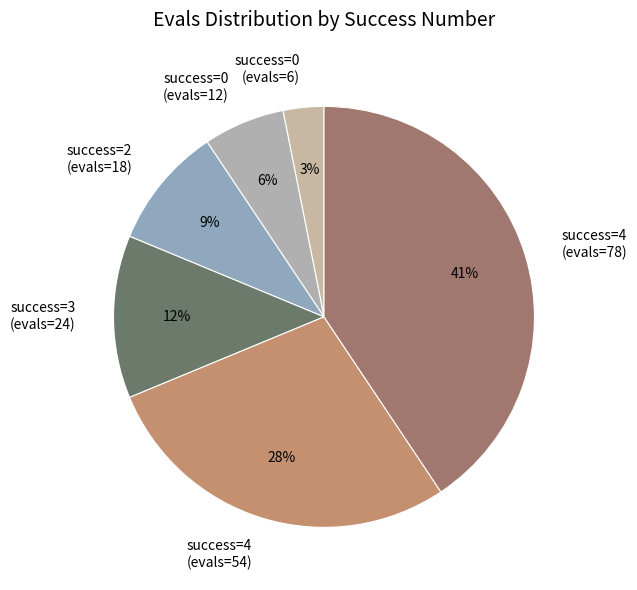

Do success=0 (evals=12) and success=4 (evals=54) together represent more than half of the pie?

No